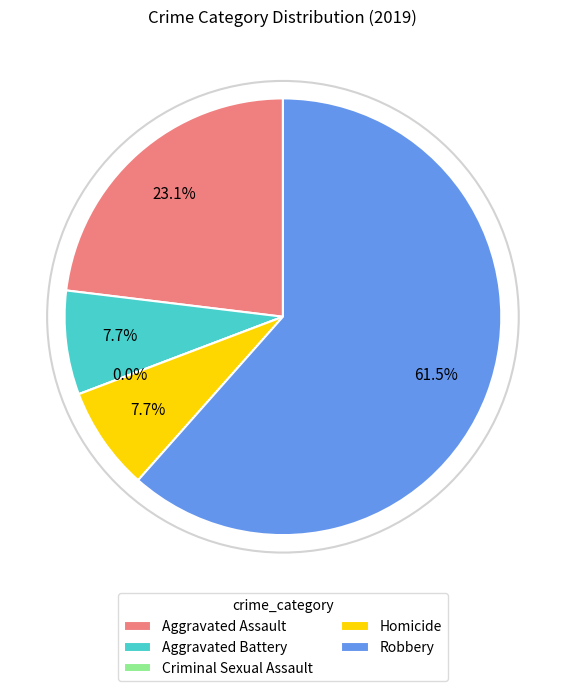

Which has a higher value, Robbery or Aggravated Battery?

Robbery